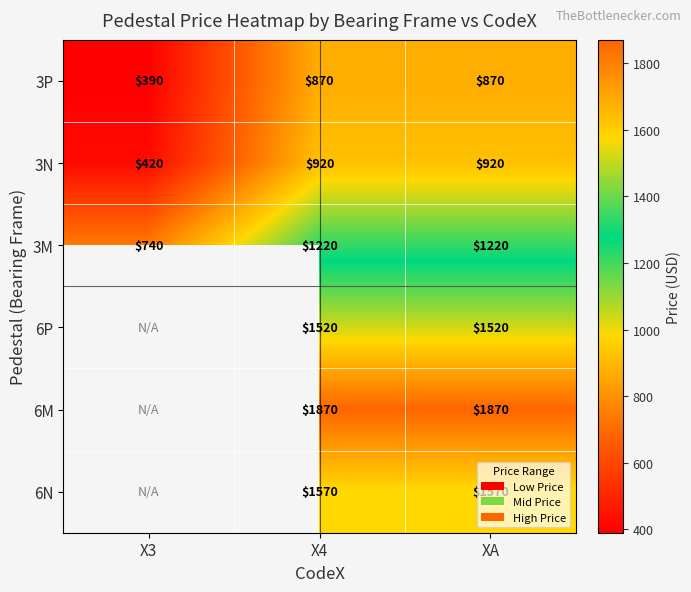

Rank the series at XA from lowest to highest value.

3P, 3N, 3M, 6P, 6N, 6M